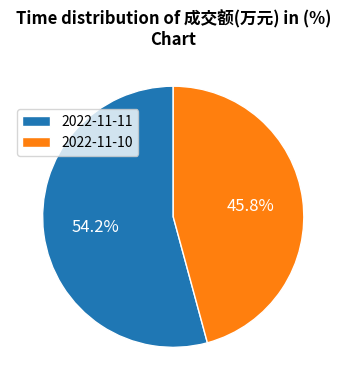

To the nearest percent, what portion does 2022-11-11 represent?

54%